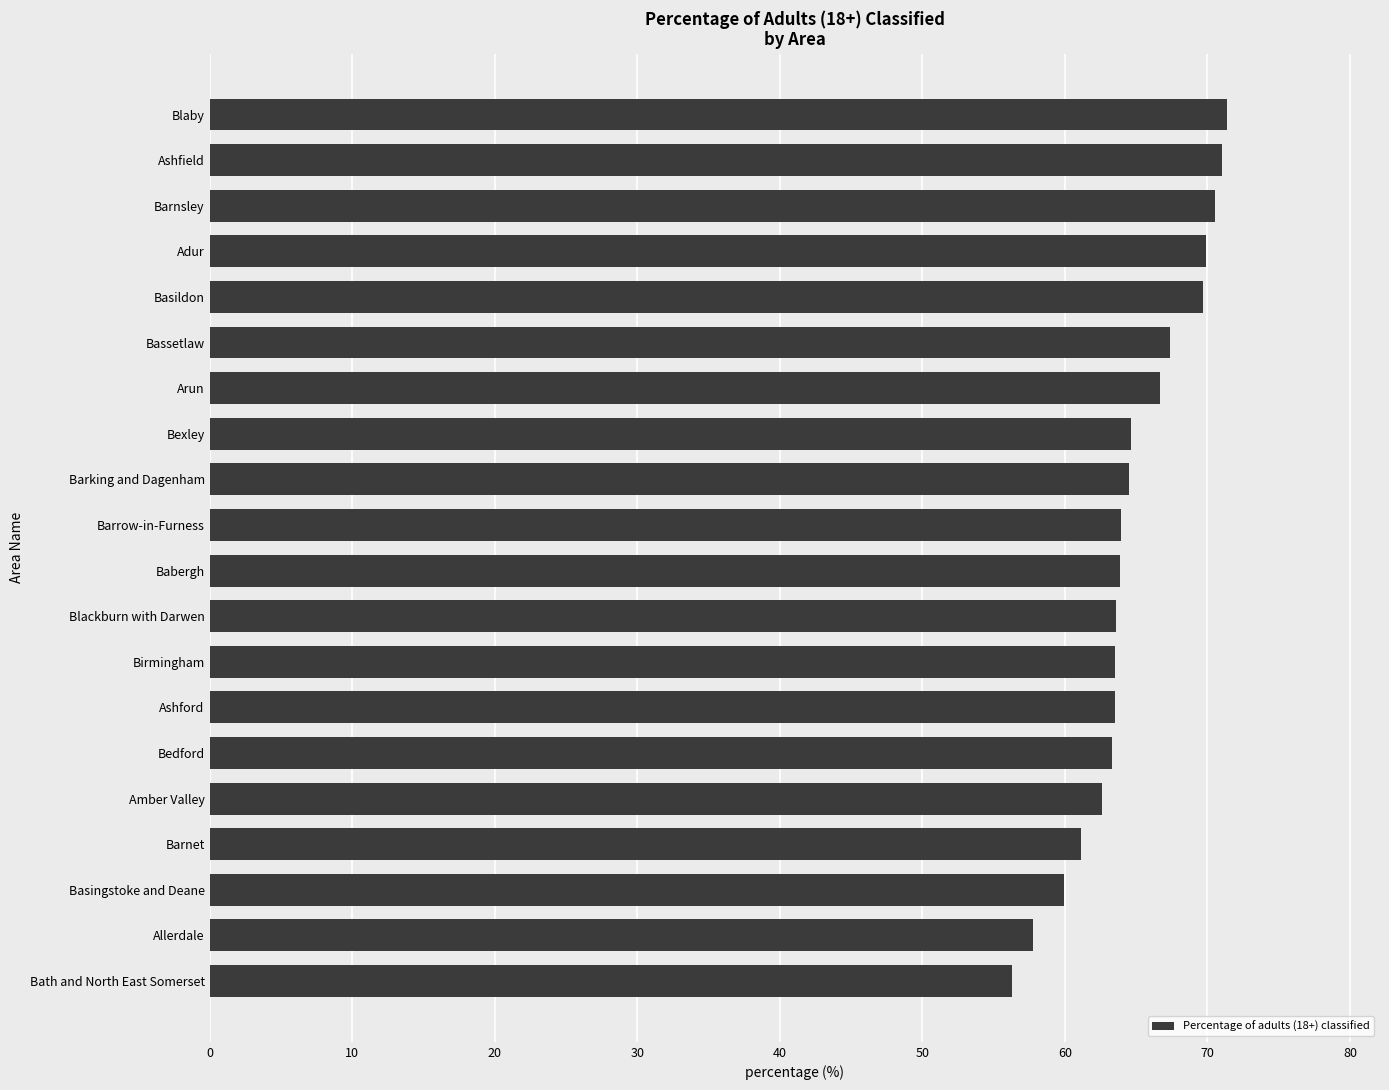

Between Bexley and Bassetlaw, which is larger?

Bassetlaw